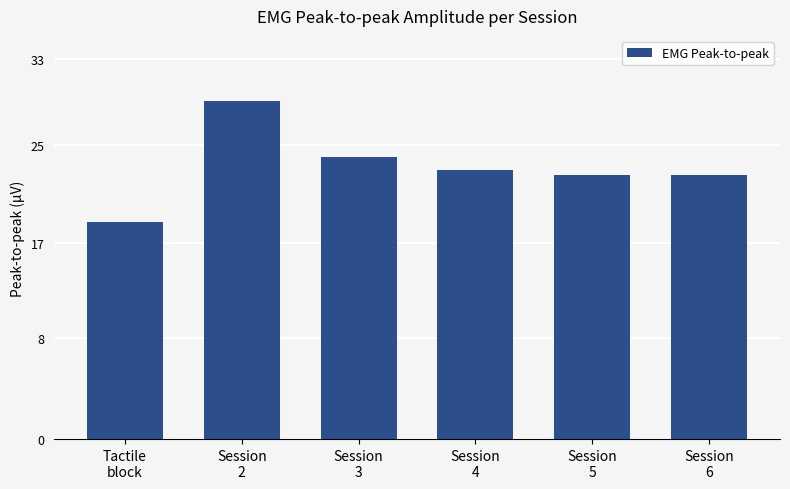

Does the chart contain any negative values?

No